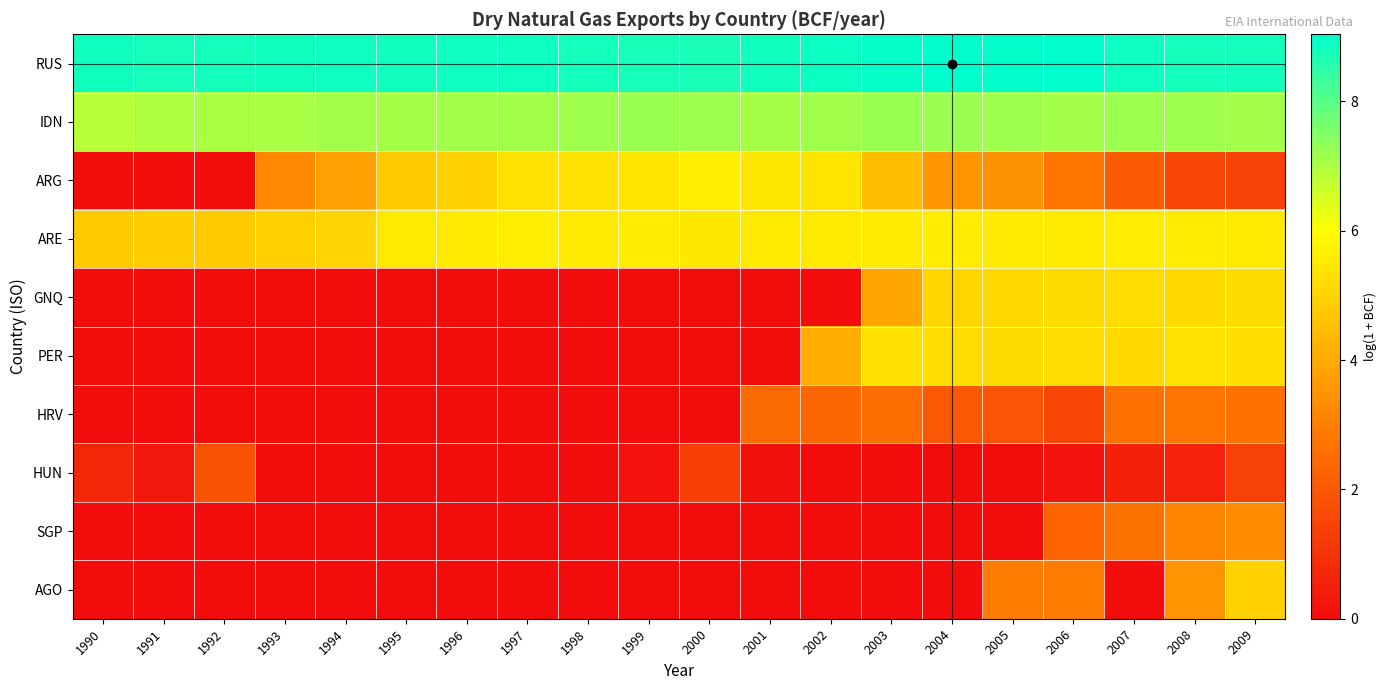

What is the difference between the highest and lowest values at 1997?

8.9